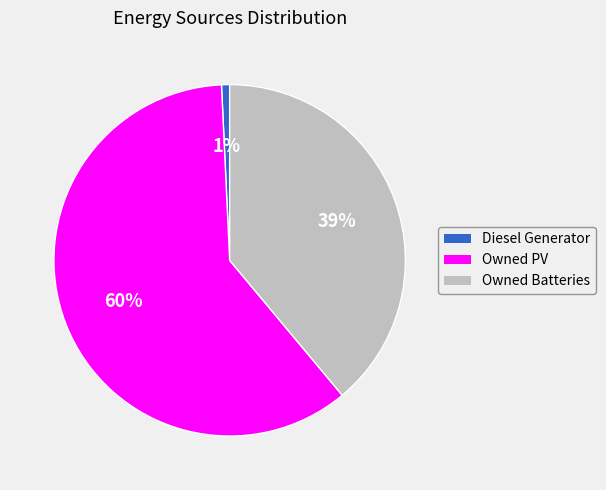

Approximately how many times larger is the value at Owned PV compared to Owned Batteries?

1.5